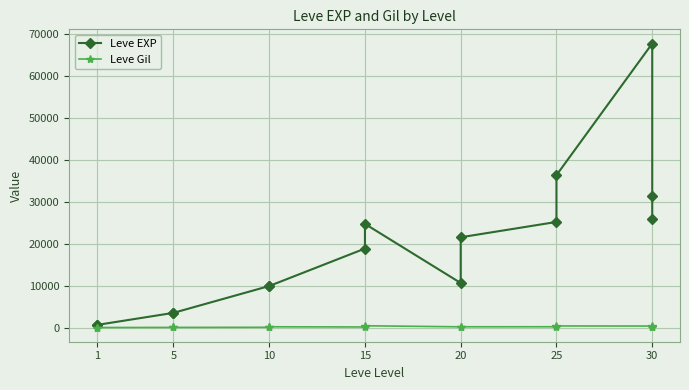

How many values in the Leve Gil series are below 280?

7